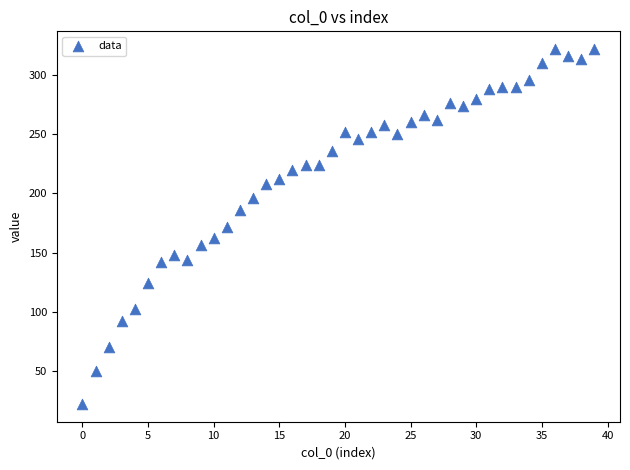

What is the range of Y values (max minus min)?

300